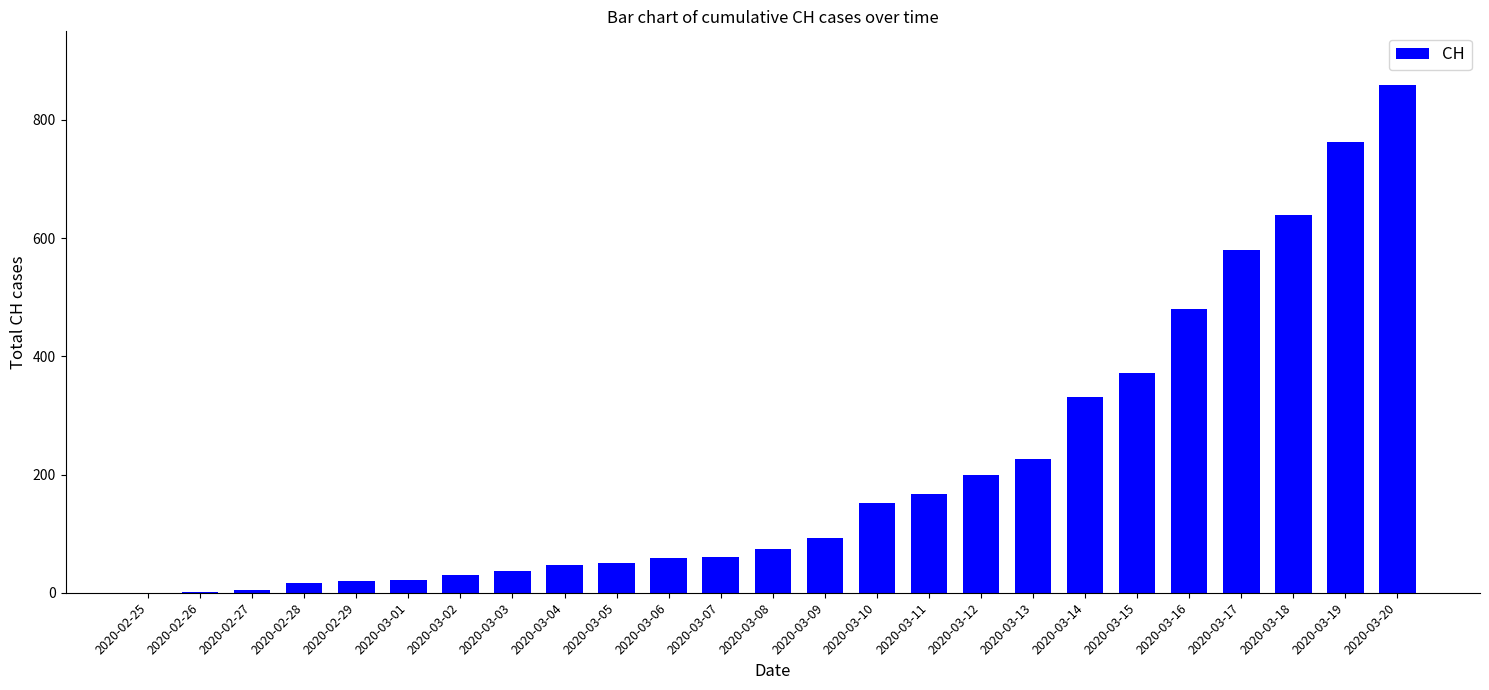

What is the difference between the values at 2020-02-28 and 2020-03-03?

20